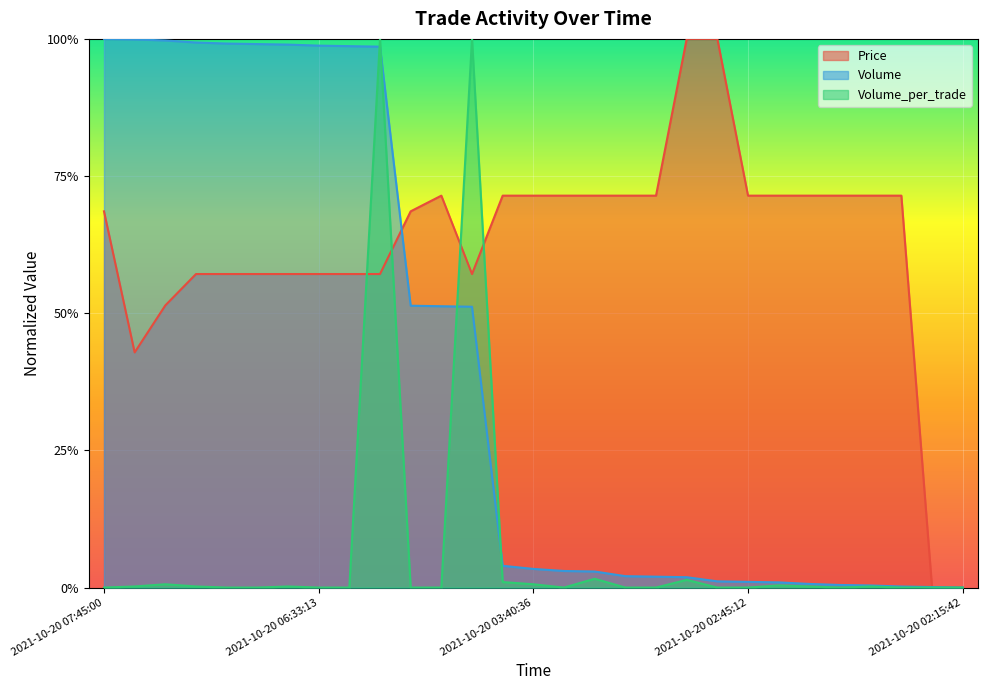

How many lines are shown in the chart?

3